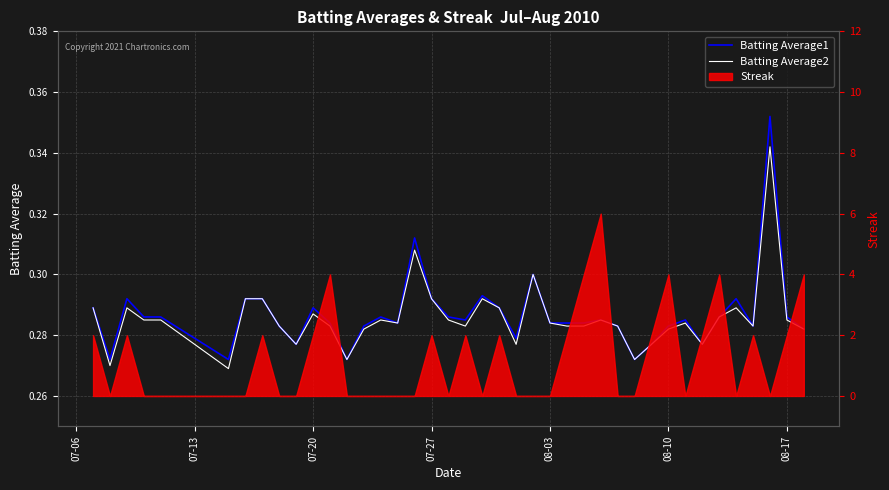

True or false: Batting Average2 and Batting Average1 cross at least once.

False